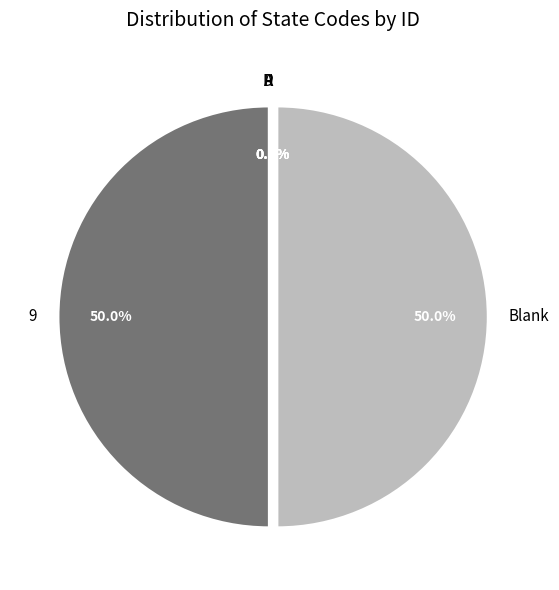

True or false: D accounts for 0% of the total.

True